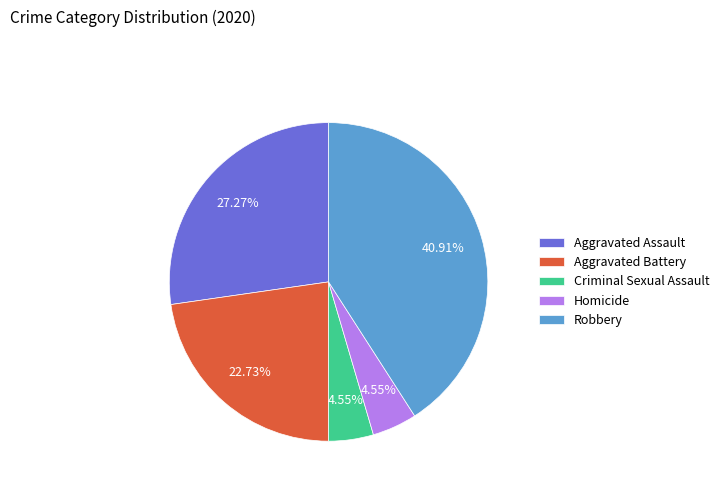

What is the largest slice in the pie chart?

Robbery